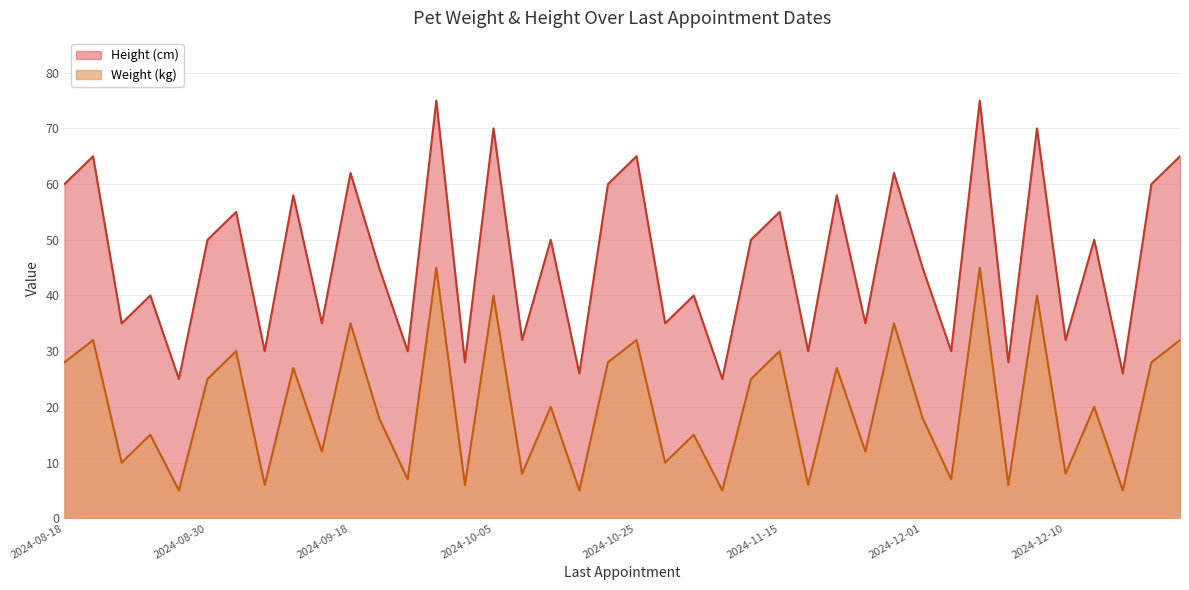

Does the chart display data point markers on the line(s)?

No